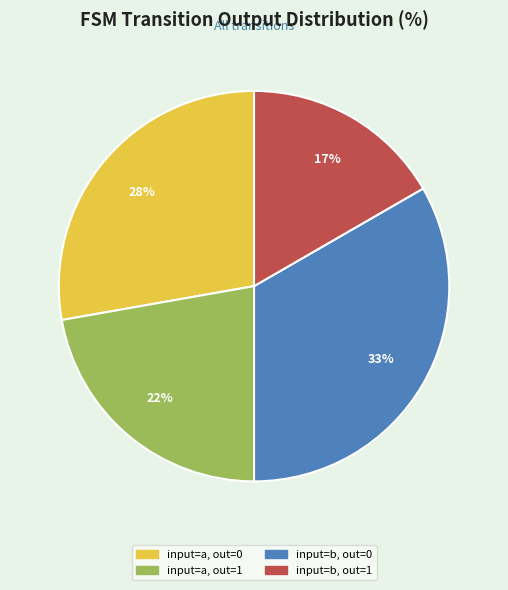

Does any single category account for the majority?

No